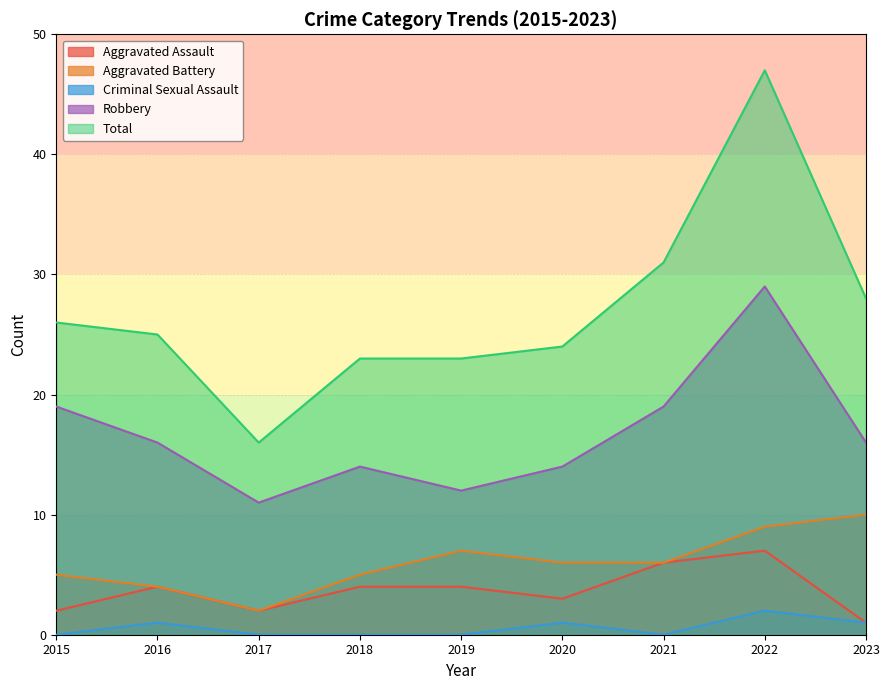

Which series has the largest total across all categories?

Total